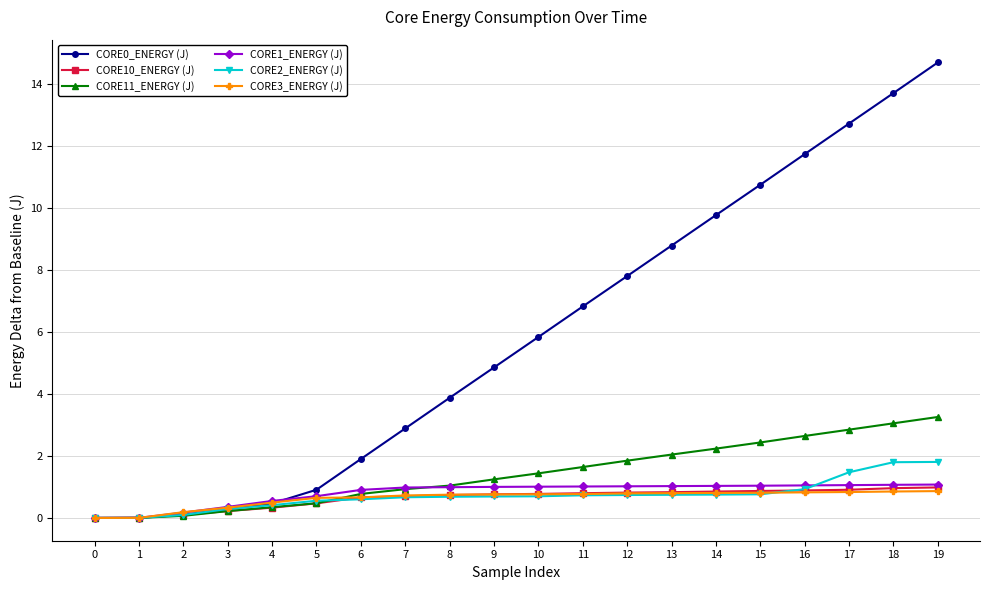

What value does the CORE1_ENERGY (J) series have at 17?

1.1